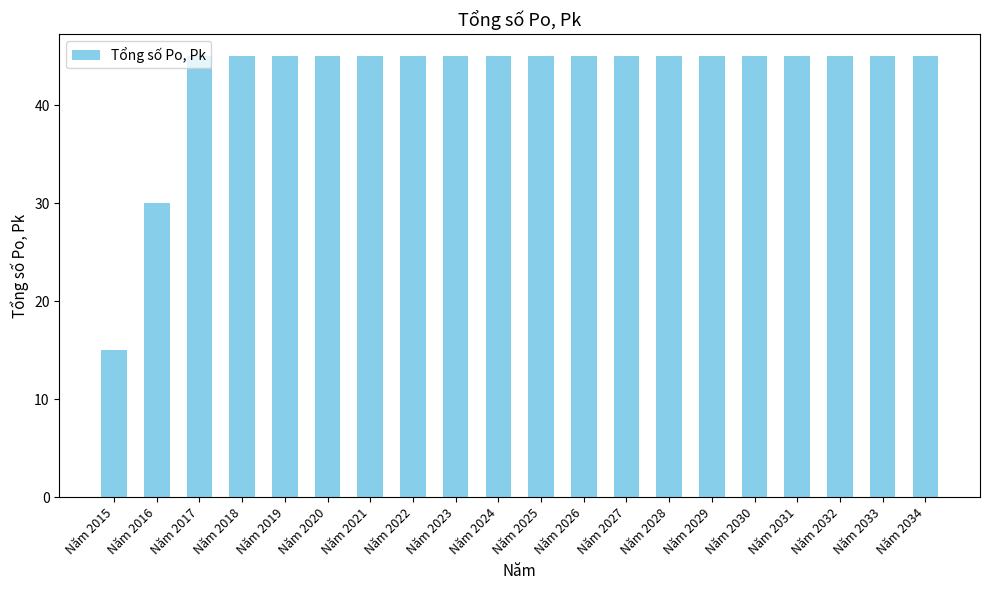

What is the difference between the maximum and minimum values?

30